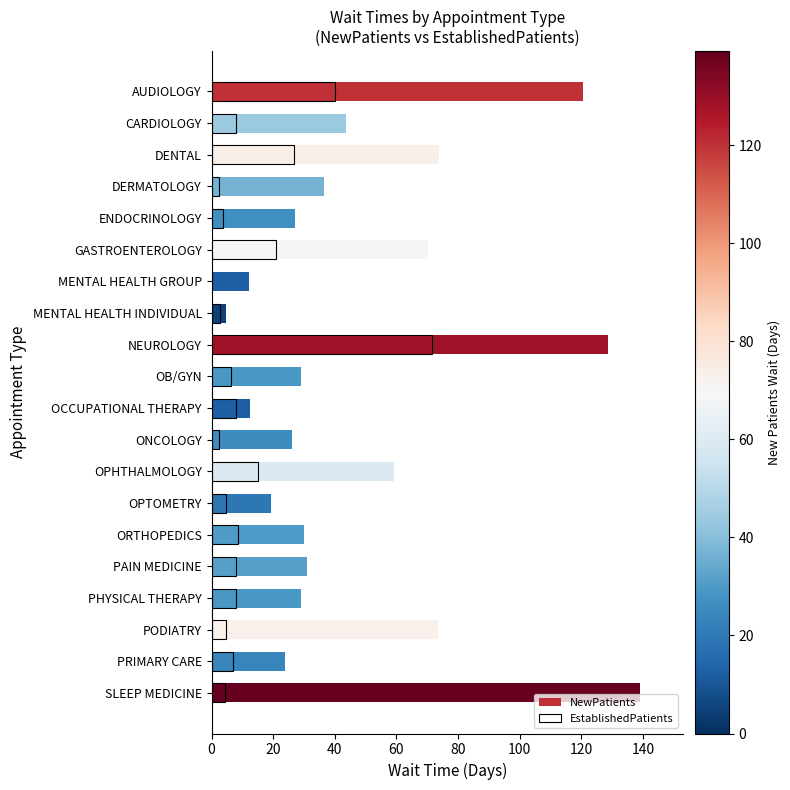

Which series has the largest range (max minus min)?

NewPatients